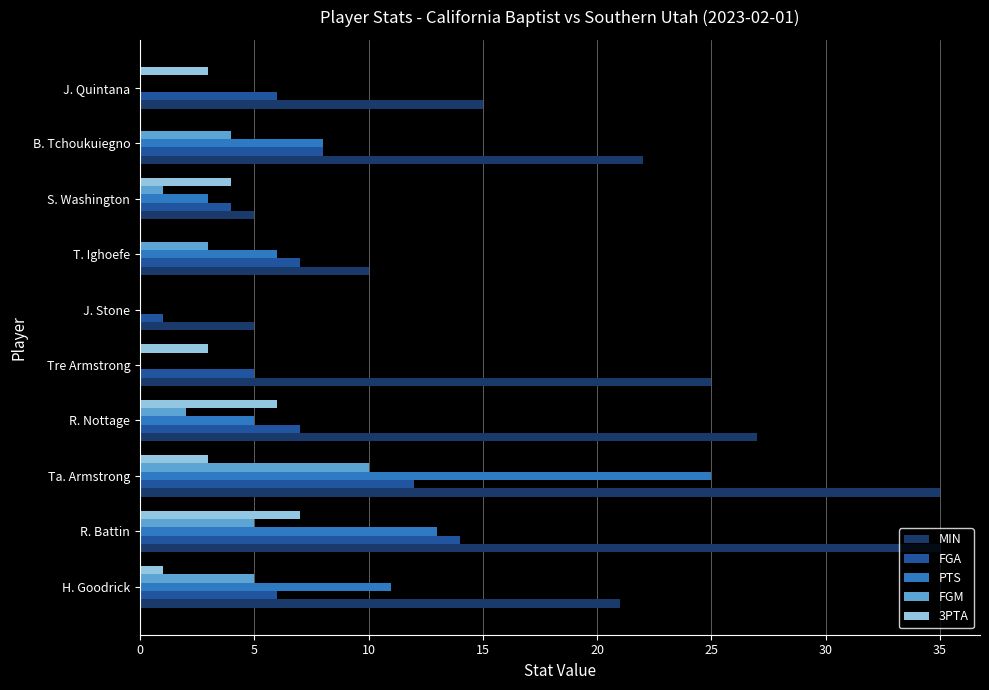

Is the value of PTS at Ta. Armstrong greater than the value of MIN at R. Battin?

No